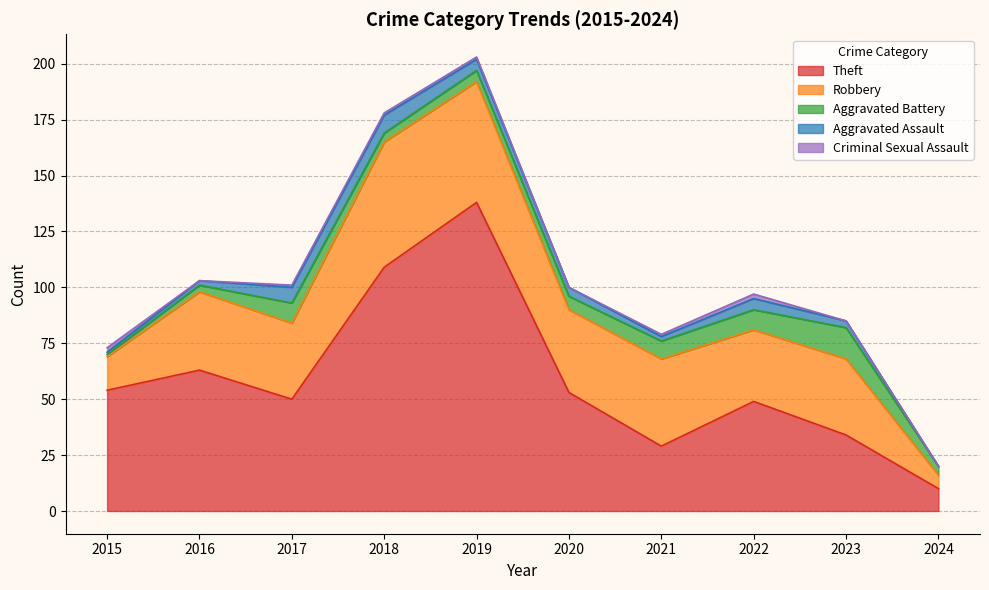

Which series has the widest spread of values?

Theft